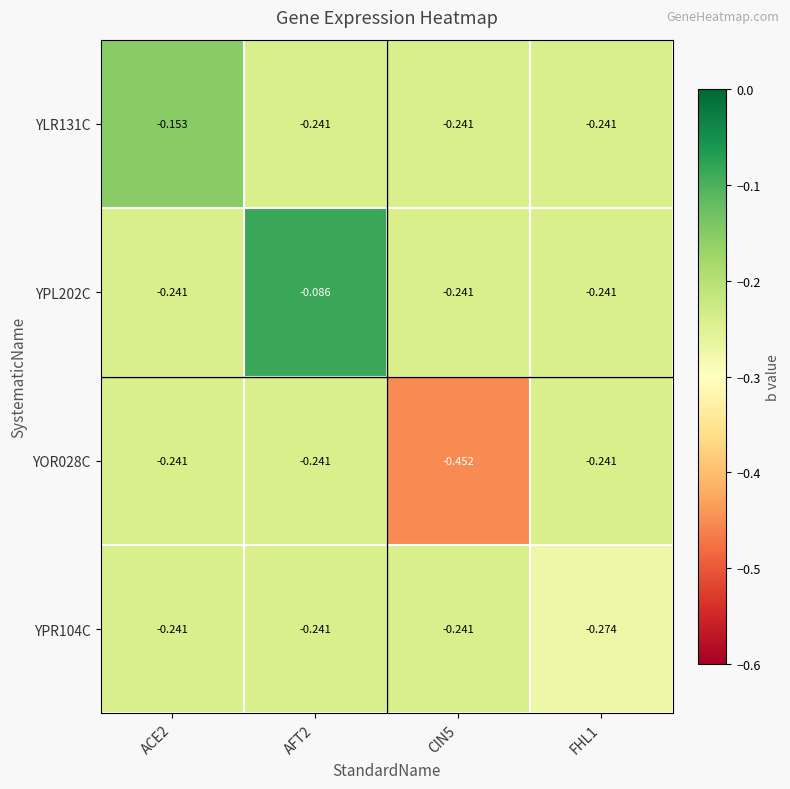

Is the value of YLR131C at ACE2 greater than the value of YPR104C at FHL1?

Yes